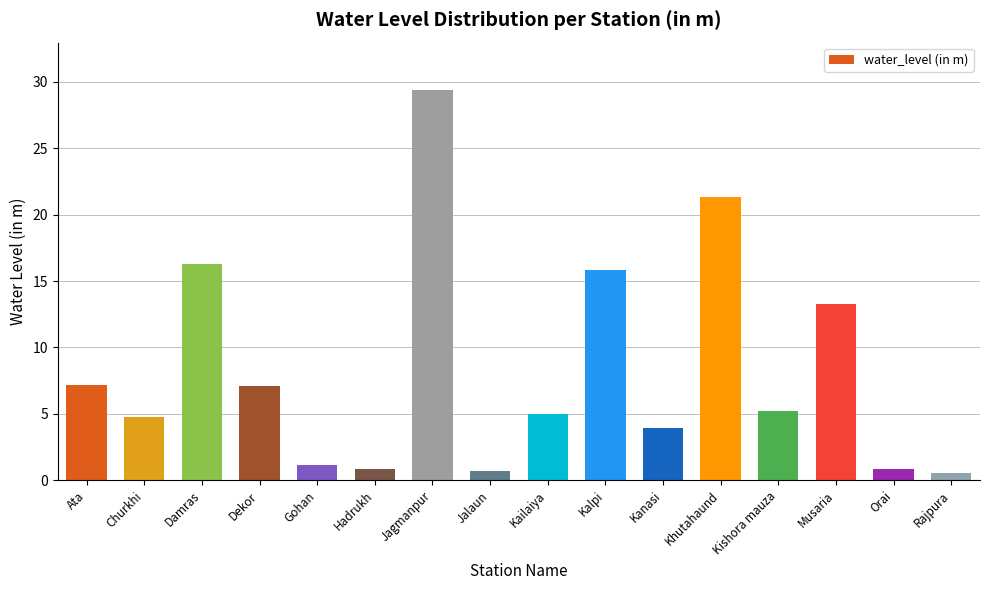

How many series are shown in this chart?

1